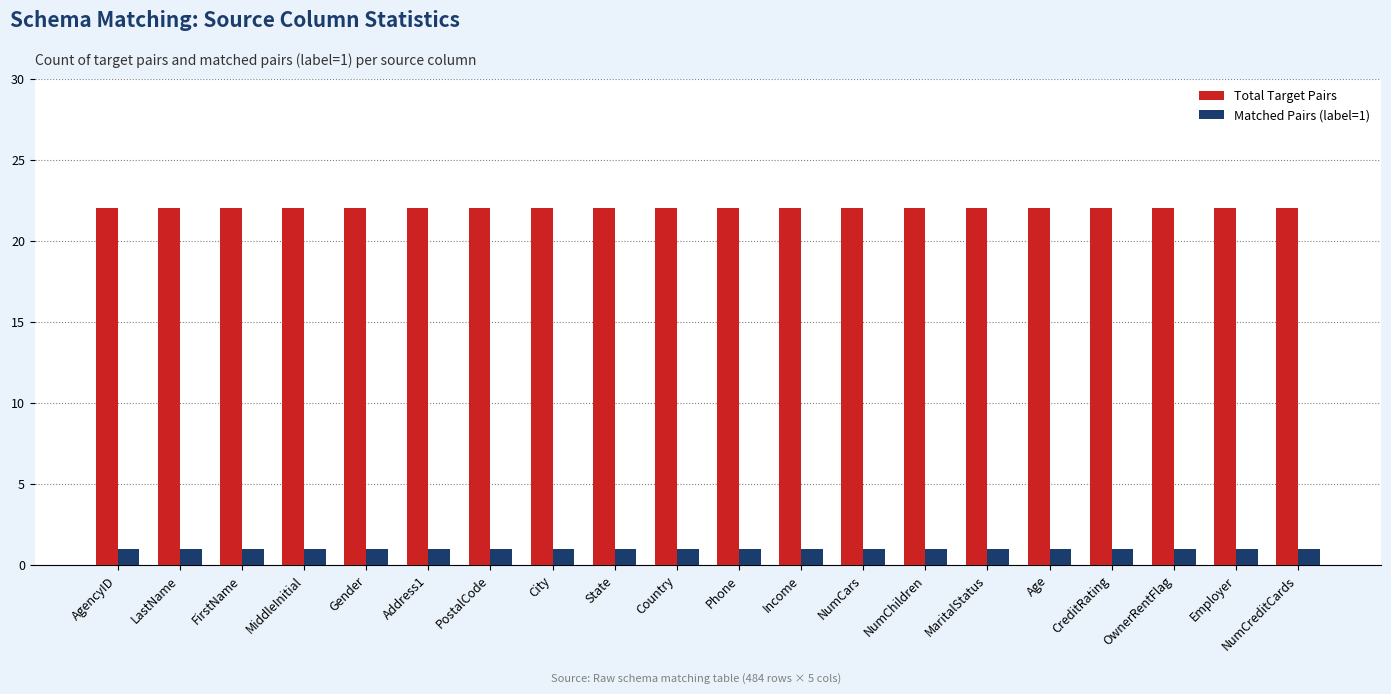

Reading left to right, extract all data points from this chart.

Total Target Pairs: AgencyID=22	LastName=22	FirstName=22	MiddleInitial=22	Gender=22	Address1=22	PostalCode=22	City=22	State=22	Country=22	Phone=22	Income=22	NumCars=22	NumChildren=22	MaritalStatus=22	Age=22	CreditRating=22	OwnerRentFlag=22	Employer=22	NumCreditCards=22
Matched Pairs (label=1): AgencyID=1	LastName=1	FirstName=1	MiddleInitial=1	Gender=1	Address1=1	PostalCode=1	City=1	State=1	Country=1	Phone=1	Income=1	NumCars=1	NumChildren=1	MaritalStatus=1	Age=1	CreditRating=1	OwnerRentFlag=1	Employer=1	NumCreditCards=1